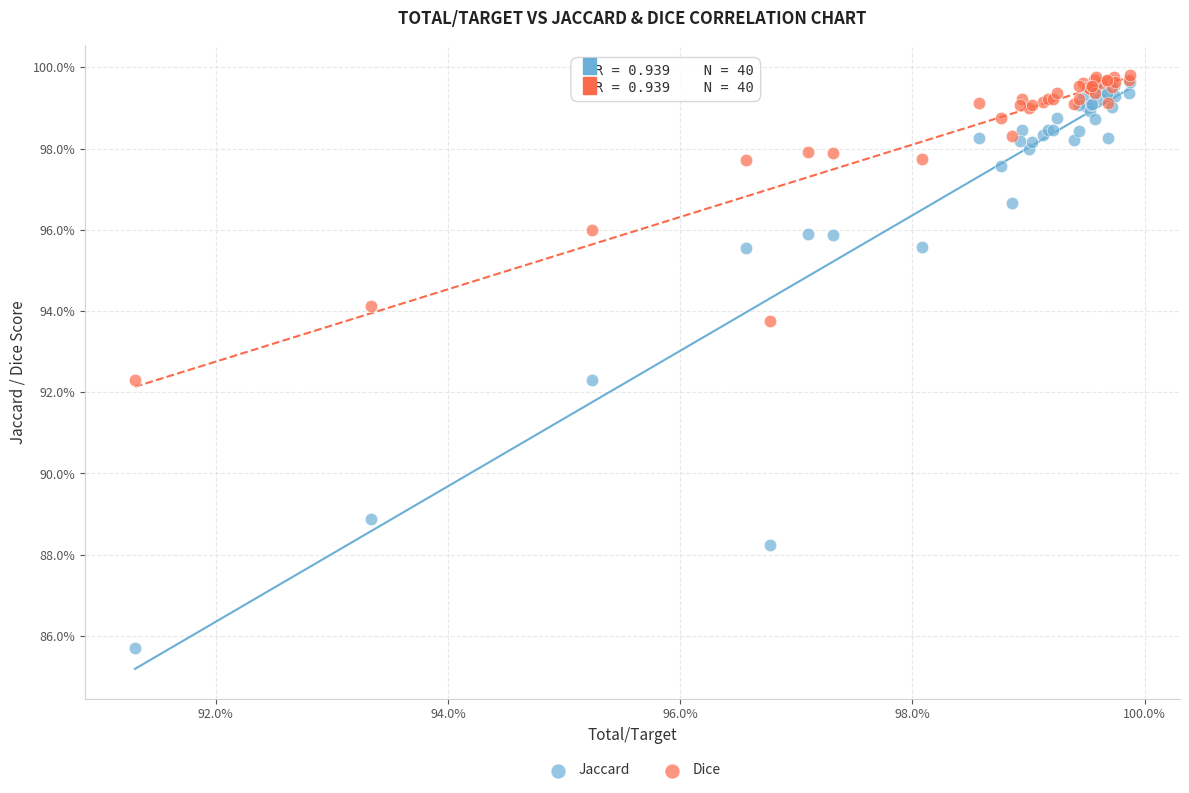

Which series contains the highest Y value?

Dice